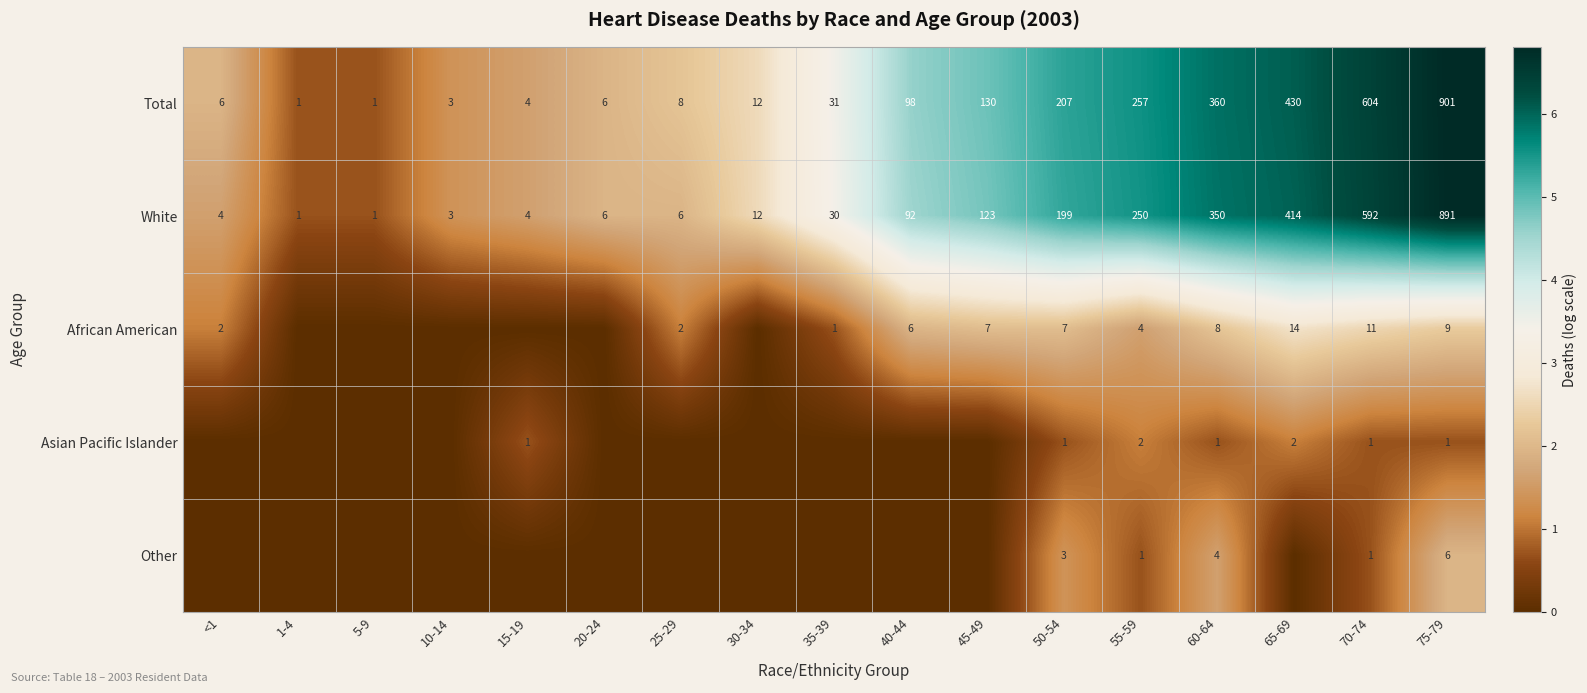

True or false: White has a value of 12 at 30-34.

True